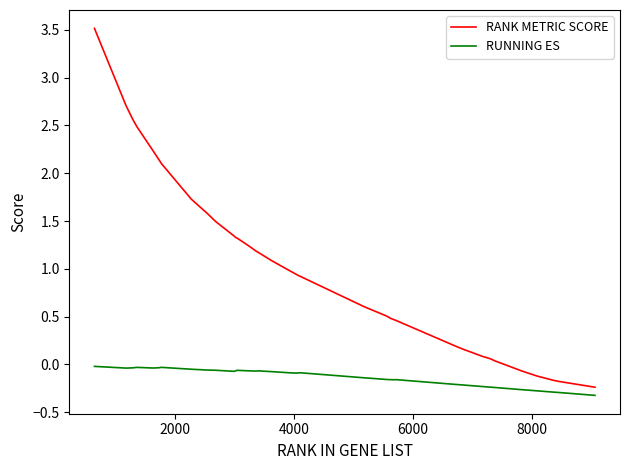

What is the sum of all RUNNING ES values?

-5.4